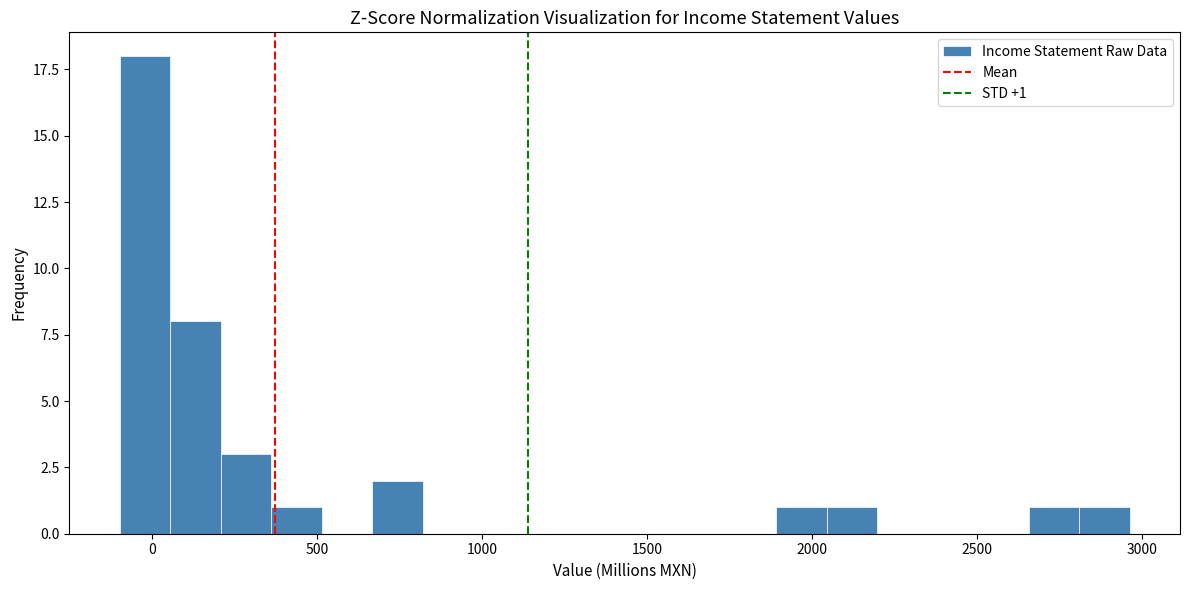

Read against the x-axis, roughly where is the centre of the tallest bar?

0